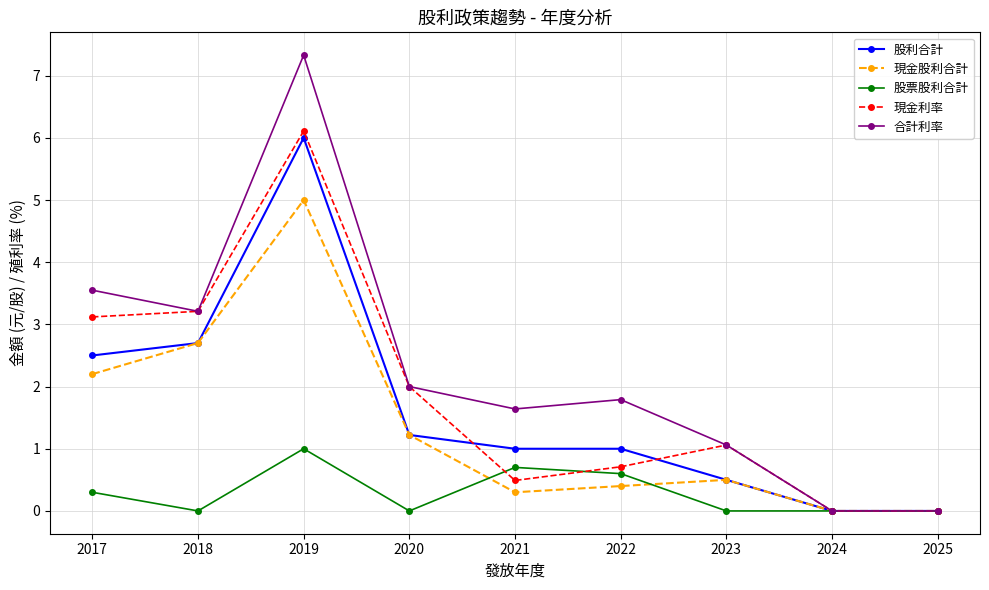

Which series changed the most between 2019 and 2022?

合計利率